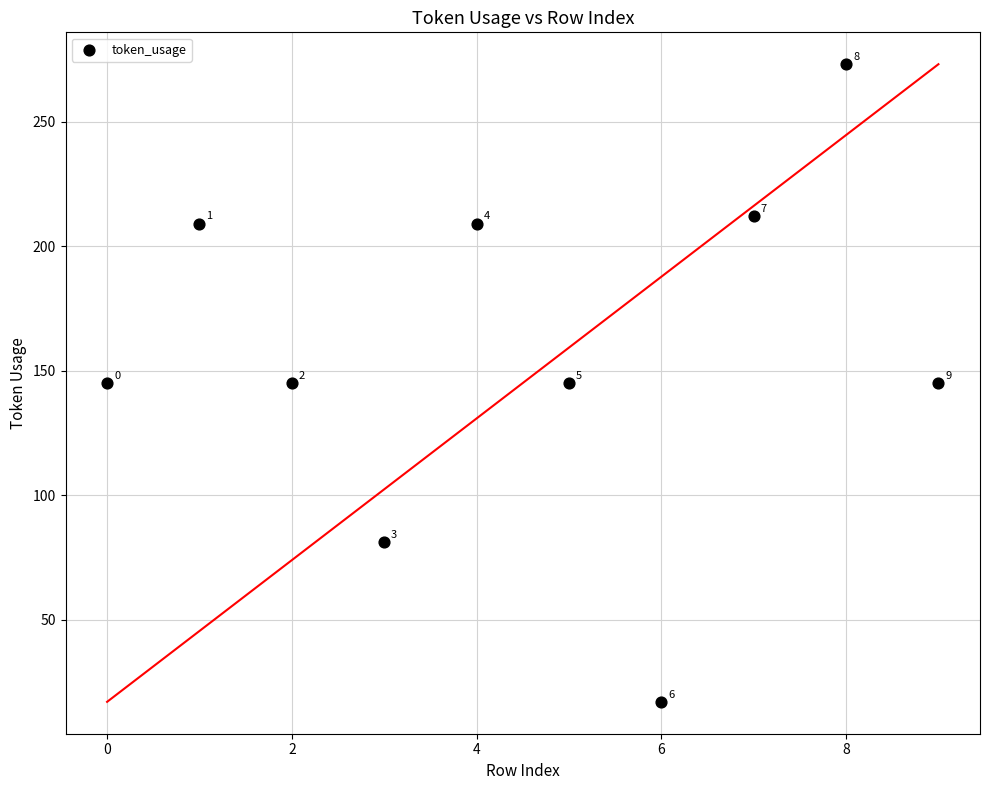

What is the average Y value?

158